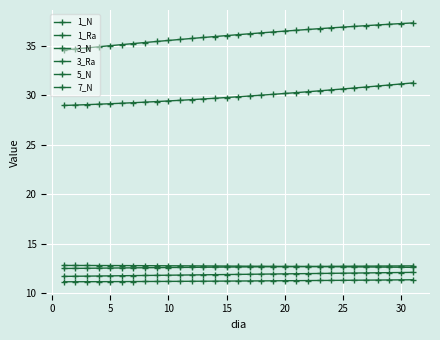

Is this an area chart (filled region under the line)?

No